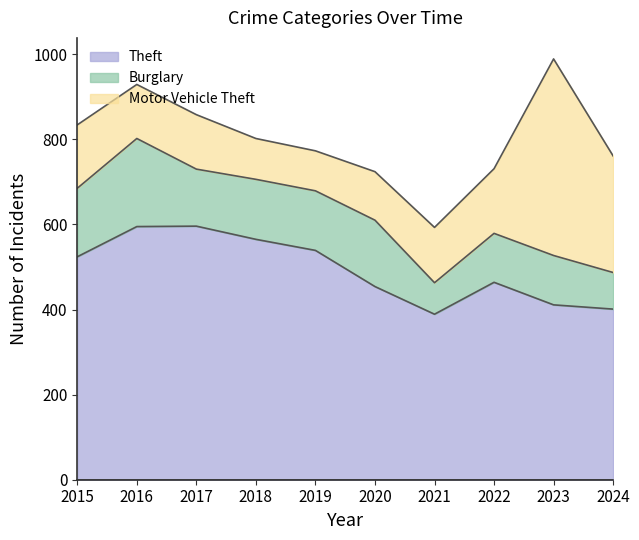

Which series has the largest total across all categories?

Theft